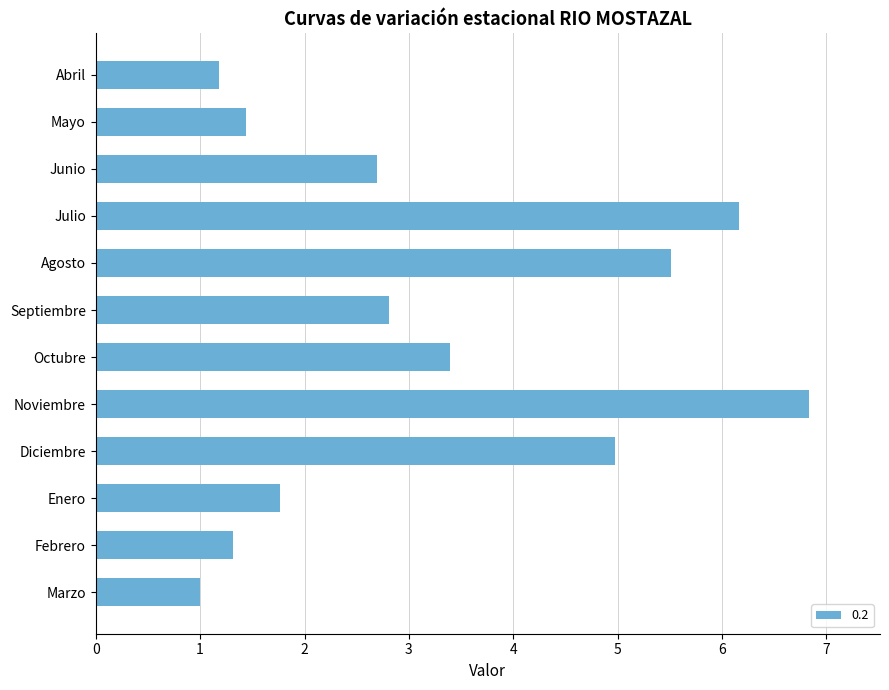

What position from the bottom is Septiembre?

7